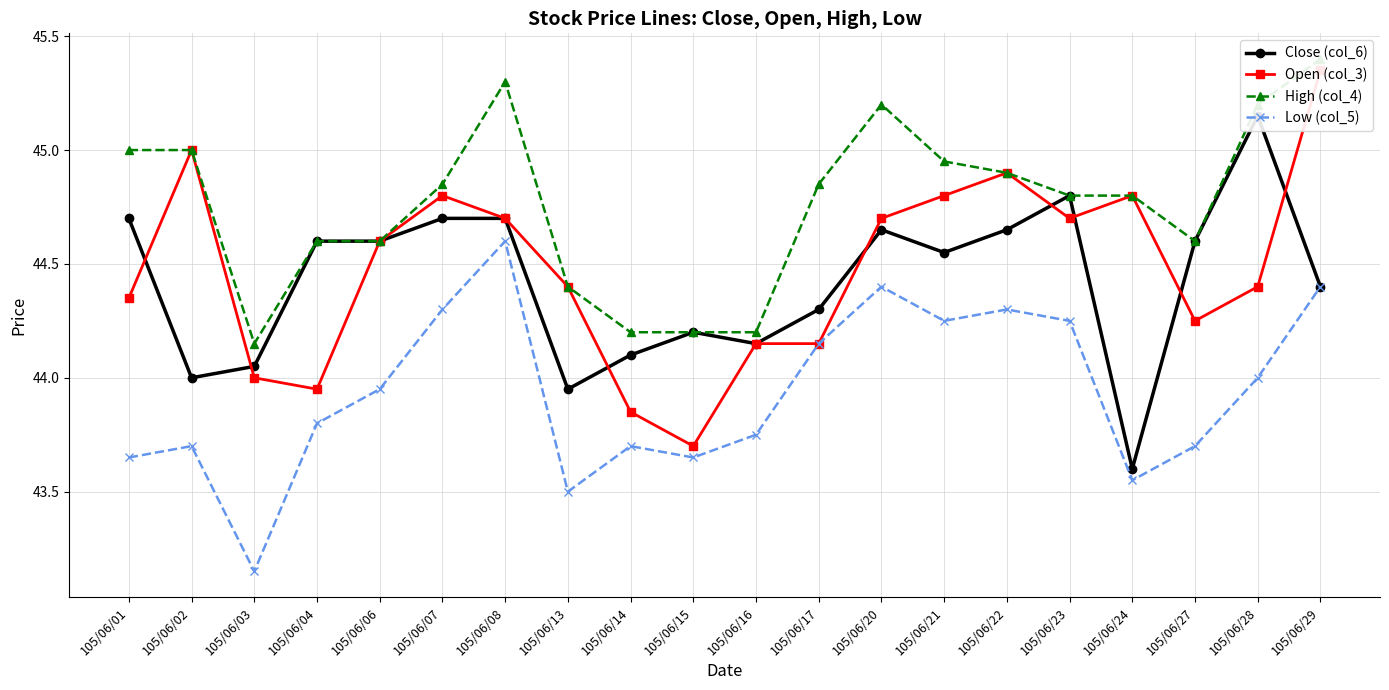

What value does the High (col_4) series have at 105/06/16?

44.2